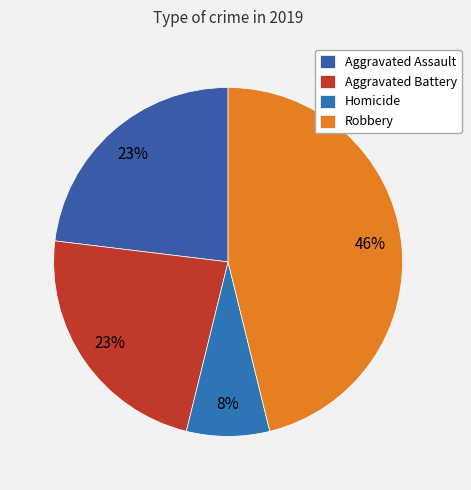

How much of the chart is everything except Homicide?

92.3%